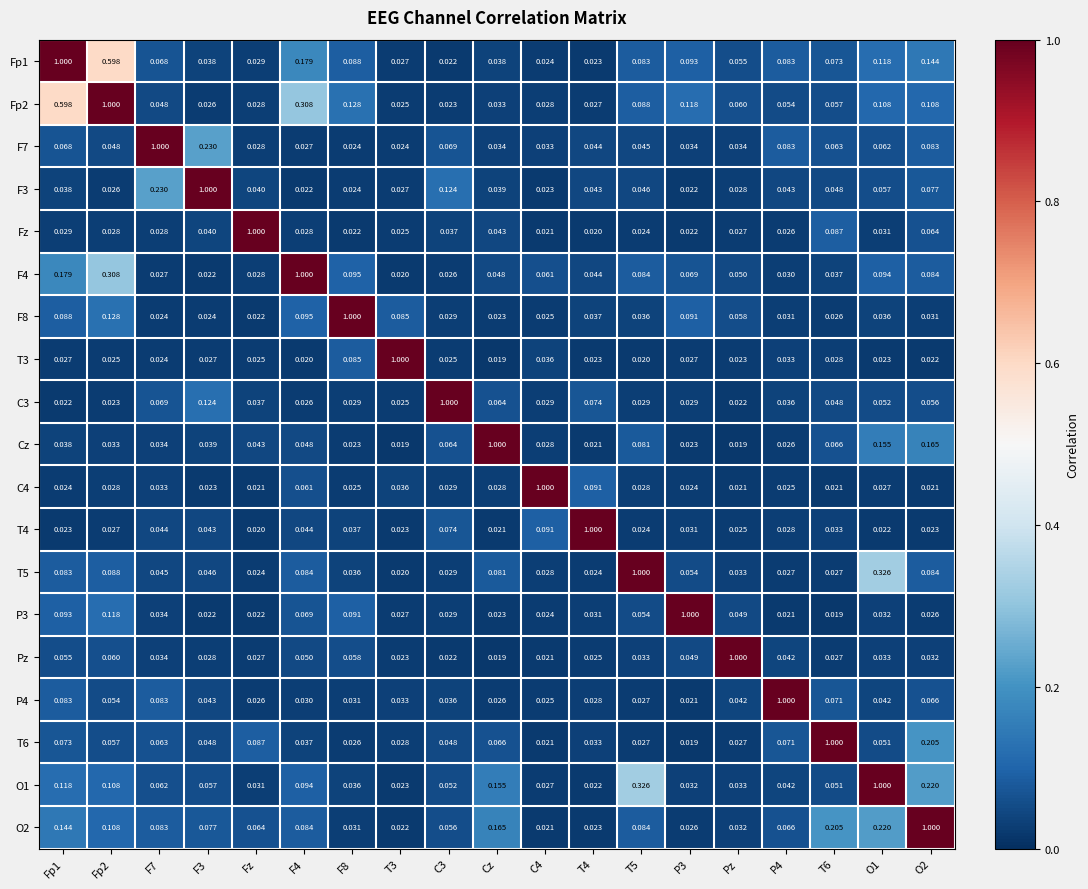

Is the value of T3 at T6 greater than the value of T6 at Cz?

No